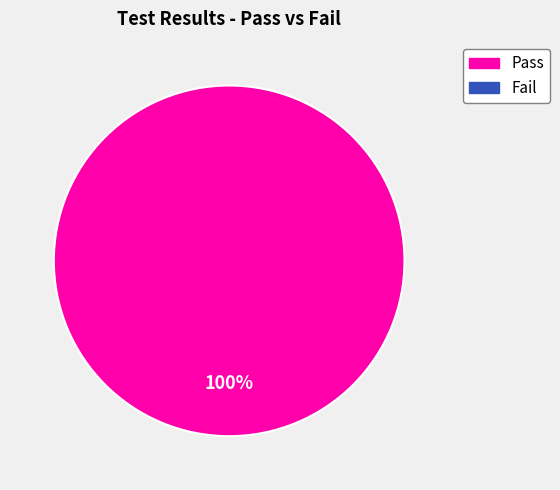

Is there a majority slice in this chart?

Yes